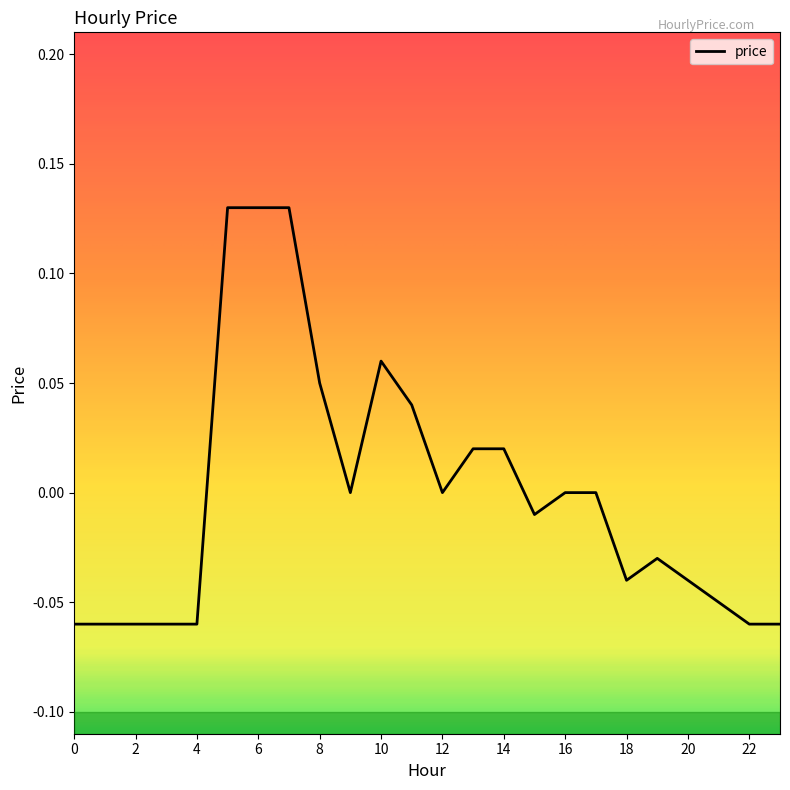

How many distinct data groups are displayed?

1